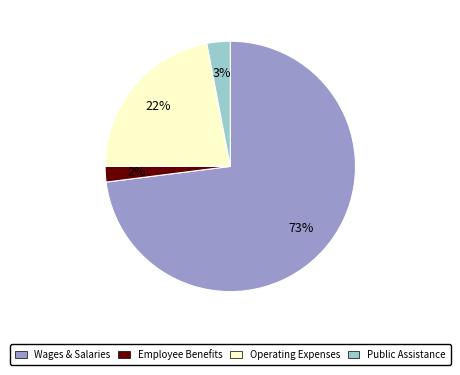

Combined, do Public Assistance and Operating Expenses account for over 50%?

No